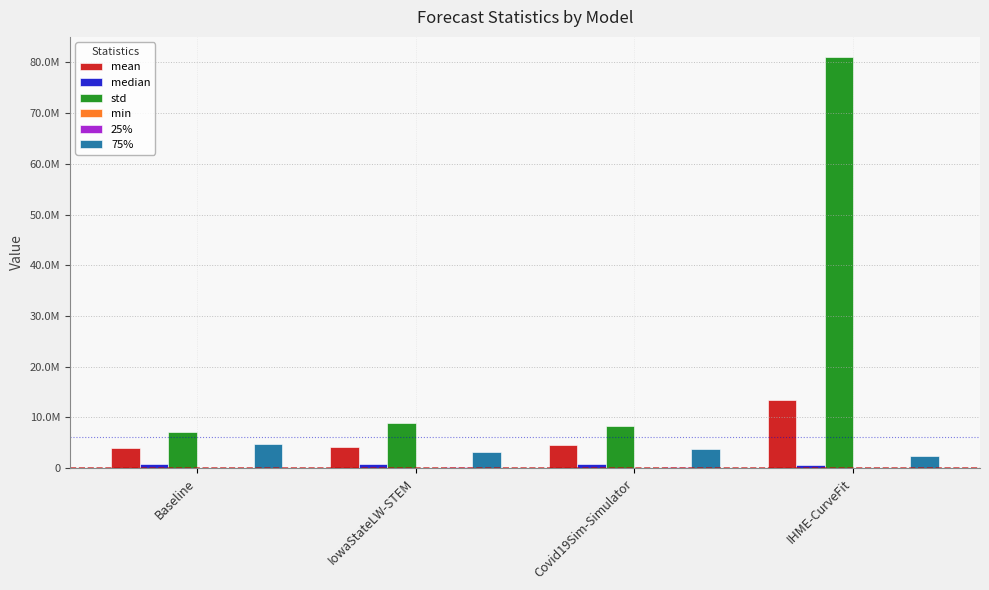

Which category has the lowest value across all series?

IowaStateLW-STEM